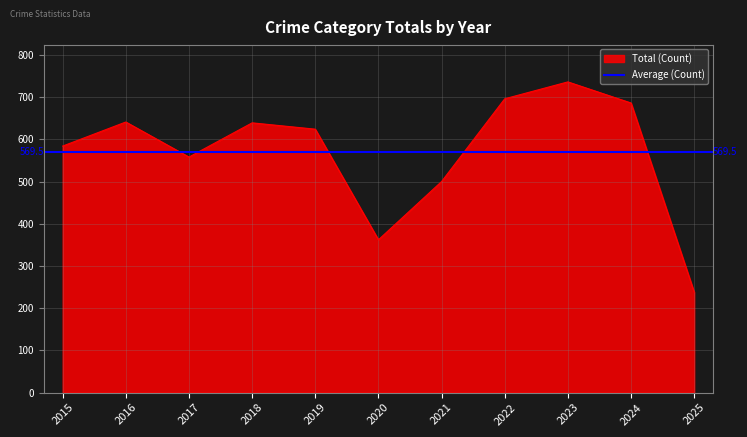

The value of Total (Count) at 2017 is 558. True or false?

True